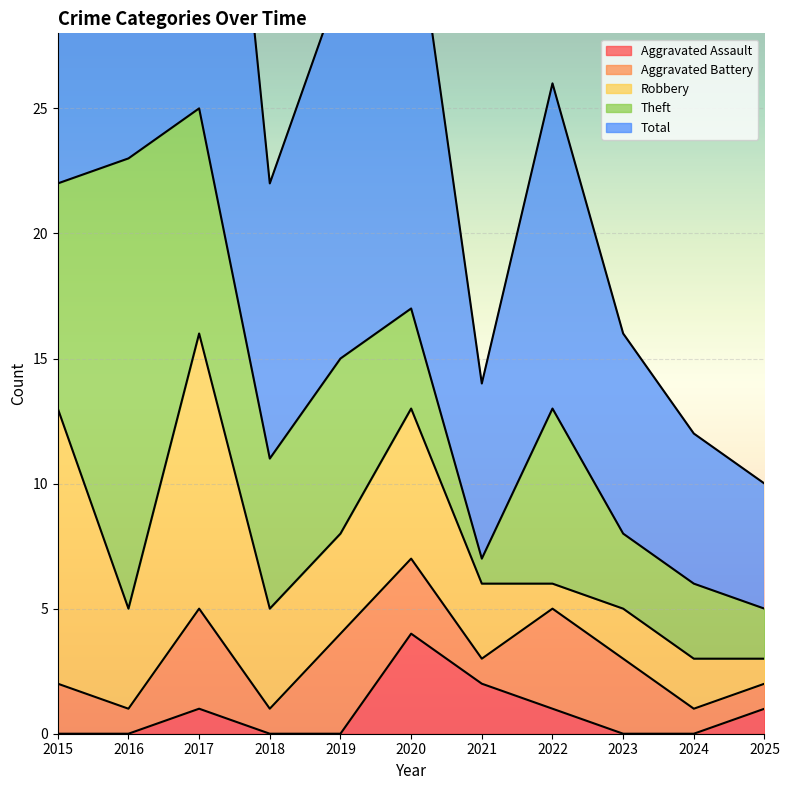

What is the average value of the Robbery series?

4